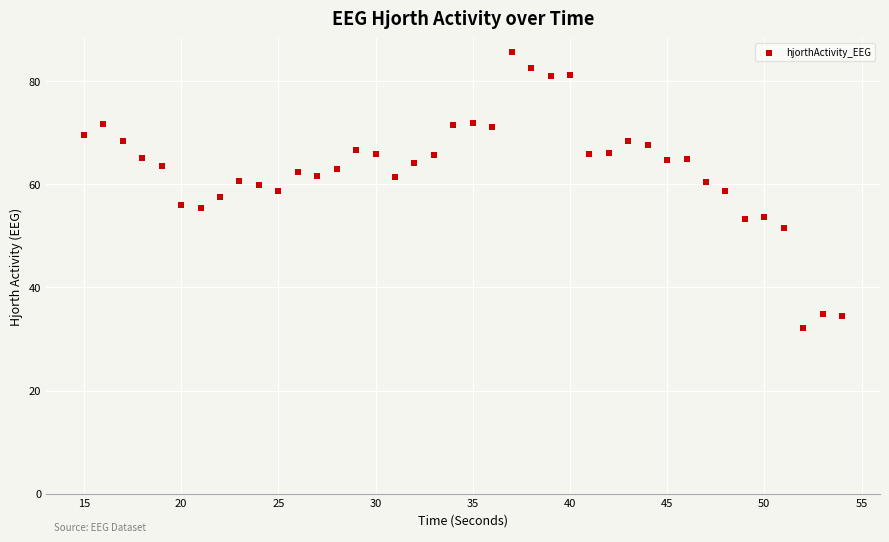

What is the range of Y values (max minus min)?

53.5